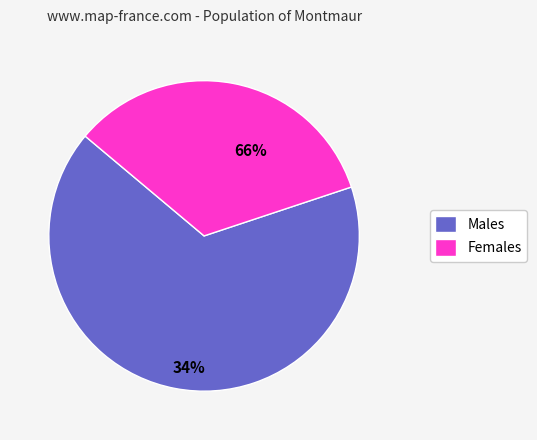

Rank the series by their maximum value, from lowest to highest.

Females, Males